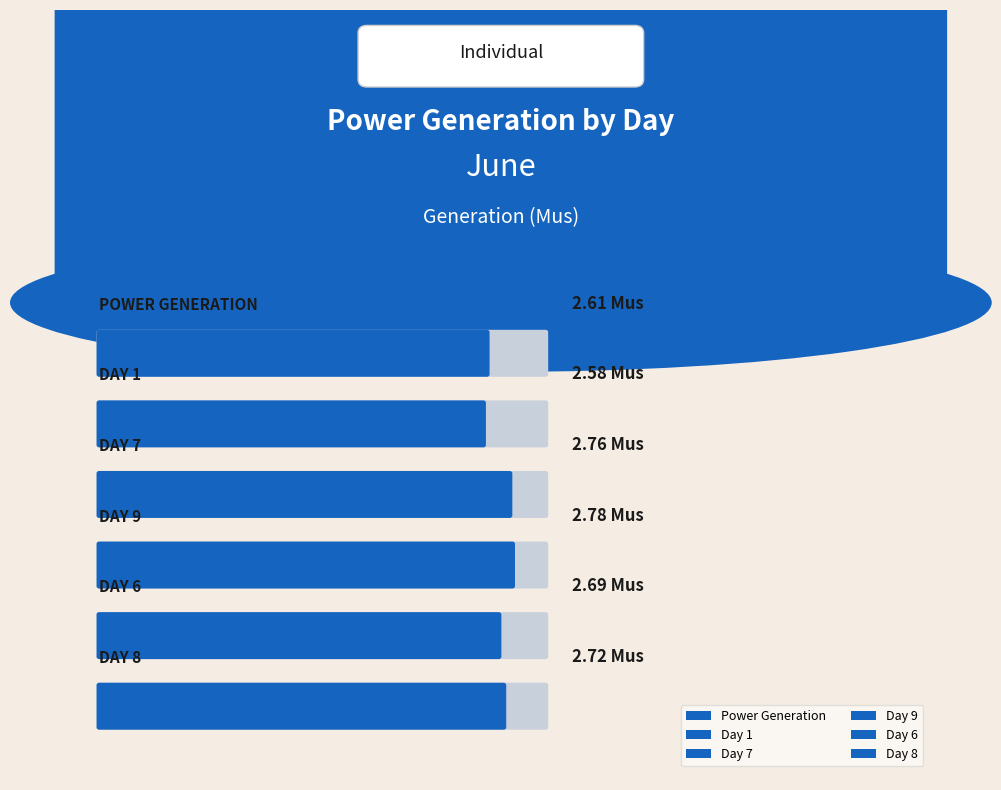

Between 0 and 3, which is larger?

3